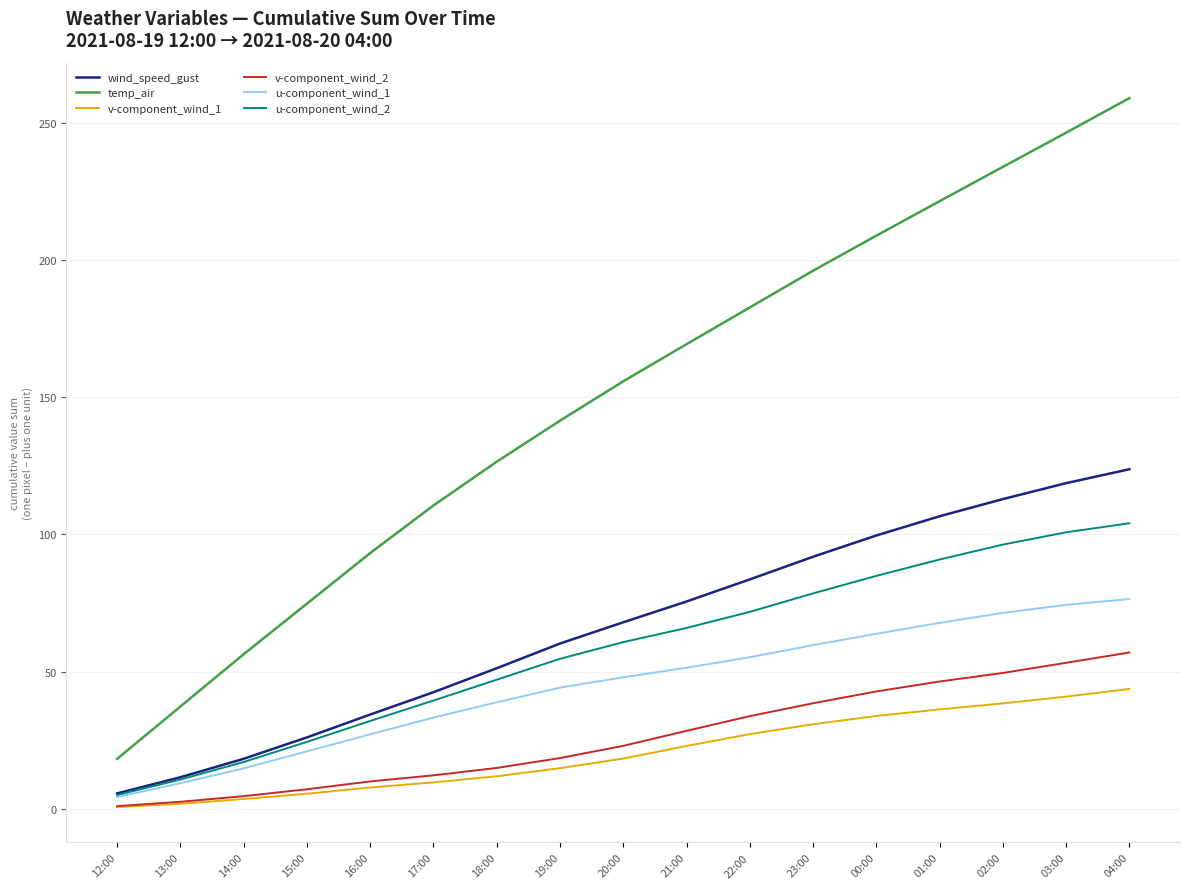

Which category has the lowest value in the temp_air series?

12:00